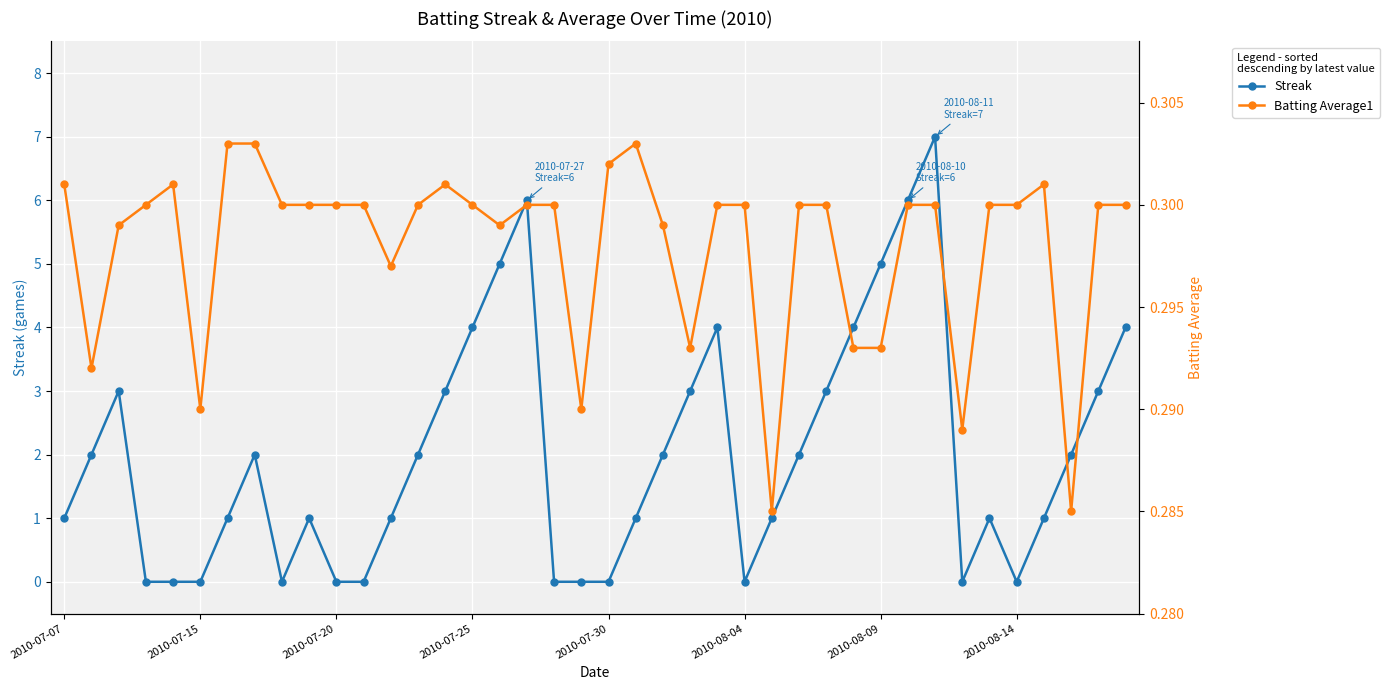

At which category does the chart reach its peak across all series?

32